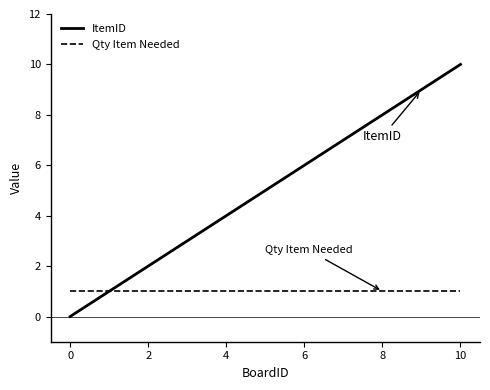

What is the greatest value displayed?

10